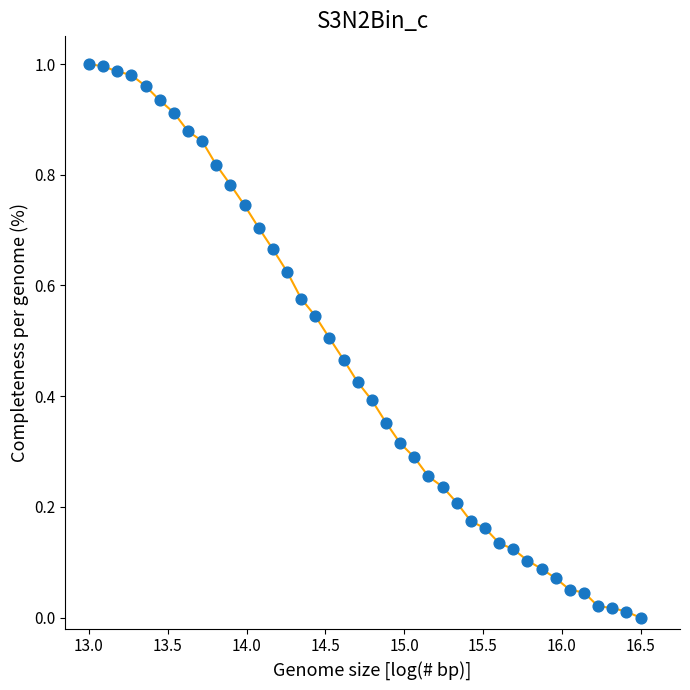

Does the chart have visible grid lines?

No